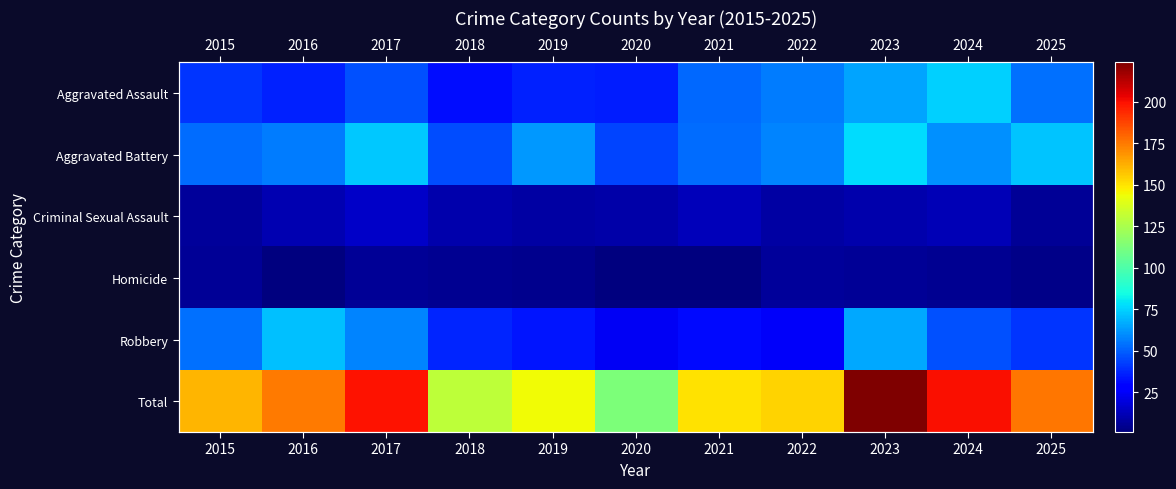

At how many categories does at least one series exceed 2?

11